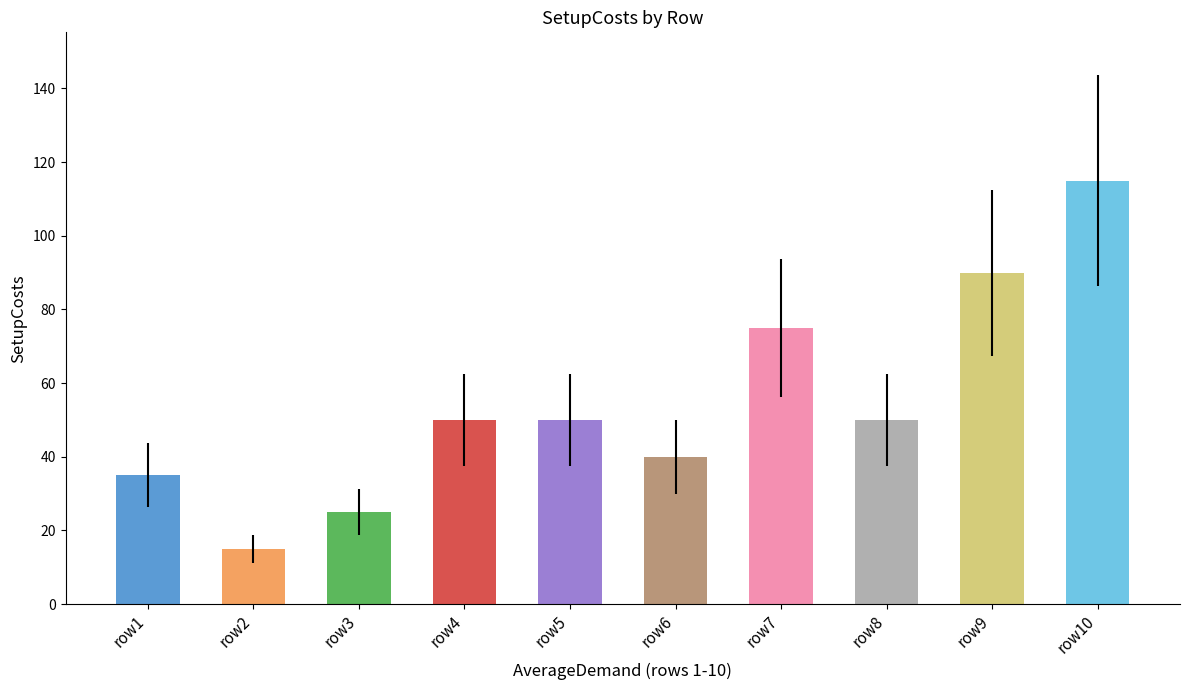

Is it true that the value at row10 is 115?

True